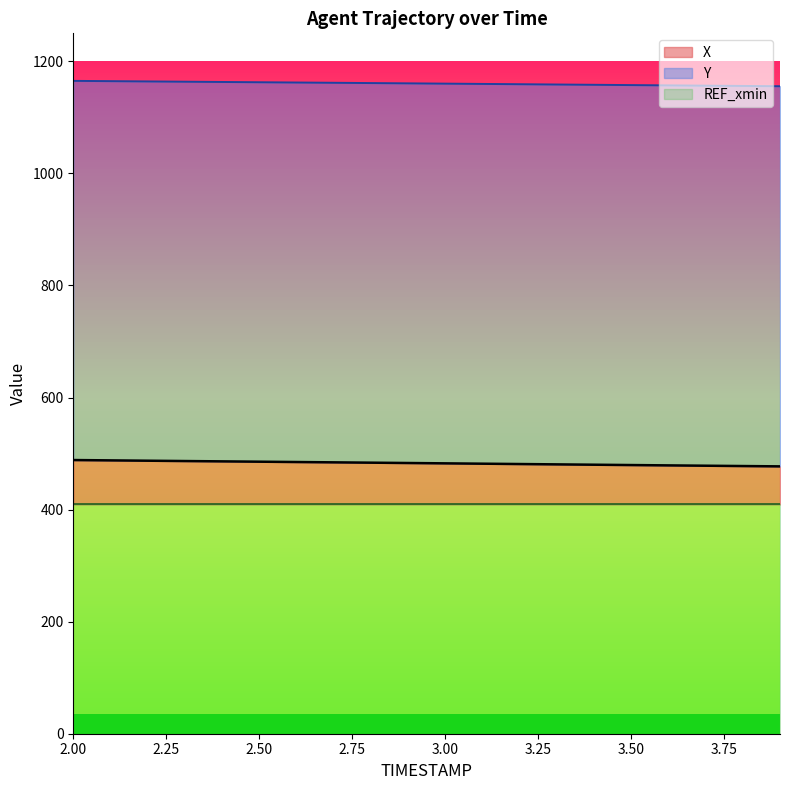

How many categories are shown in the chart?

20